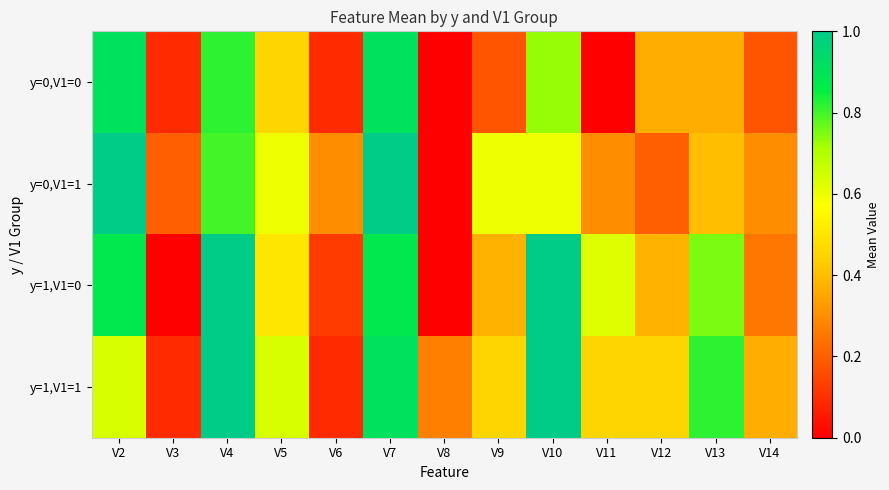

Reading left to right, list all the values displayed in this chart.

y=0,V1=0: V2=0.9	V3=0.1	V4=0.8	V5=0.5	V6=0.1	V7=0.9	V8=0.0	V9=0.2	V10=0.7	V11=0.0	V12=0.4	V13=0.4	V14=0.2
y=0,V1=1: V2=1.0	V3=0.2	V4=0.8	V5=0.6	V6=0.3	V7=1.0	V8=0.0	V9=0.6	V10=0.6	V11=0.3	V12=0.2	V13=0.4	V14=0.3
y=1,V1=0: V2=0.9	V3=0.0	V4=1.0	V5=0.5	V6=0.1	V7=0.9	V8=0.0	V9=0.4	V10=1.0	V11=0.6	V12=0.4	V13=0.8	V14=0.2
y=1,V1=1: V2=0.6	V3=0.1	V4=1.0	V5=0.6	V6=0.1	V7=0.9	V8=0.3	V9=0.5	V10=1.0	V11=0.5	V12=0.5	V13=0.8	V14=0.4